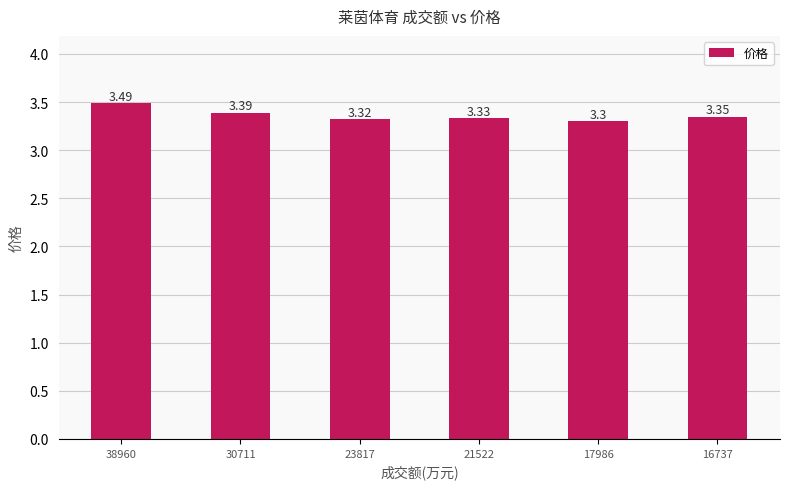

What is the smallest value displayed?

3.3